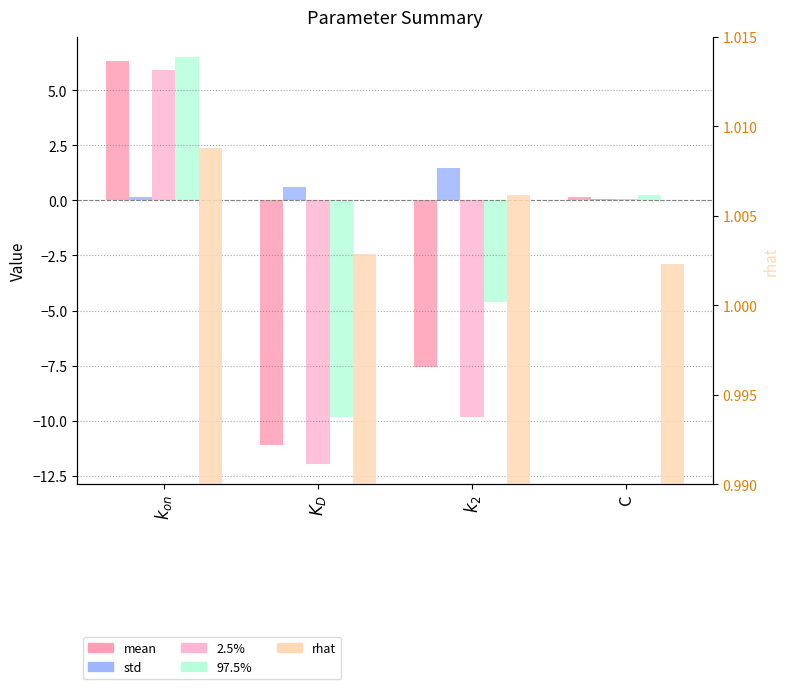

What is the spread (max minus min) of values at C?

1.0